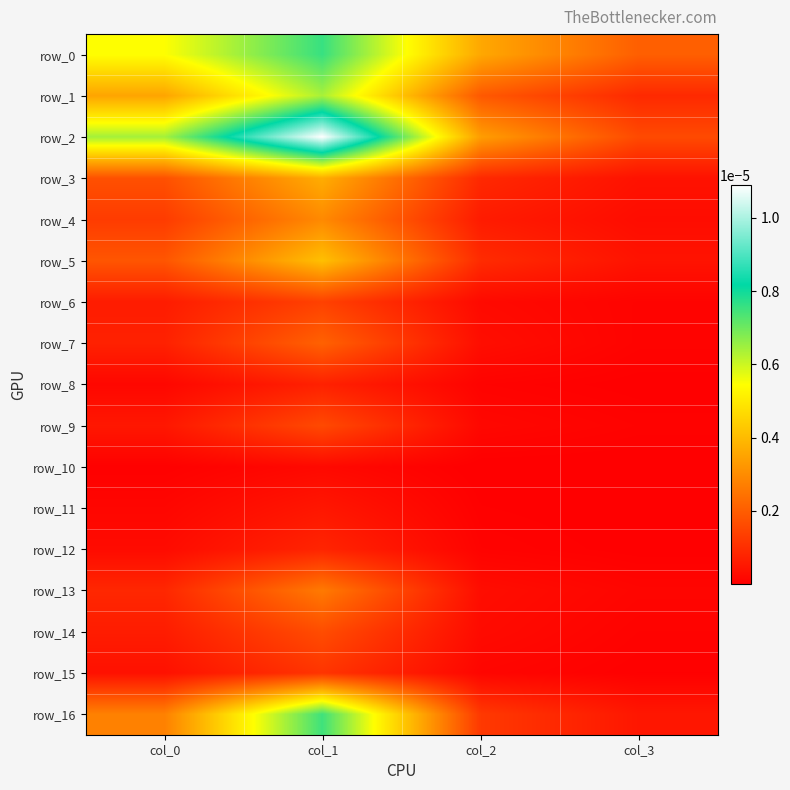

Which series has the largest total across all categories?

row_2